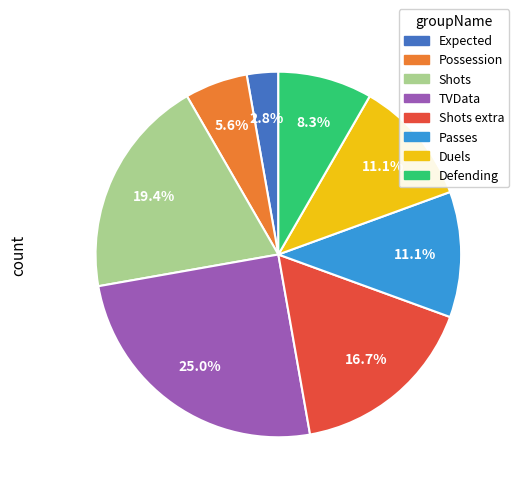

Does Shots extra represent more than half of the total?

No